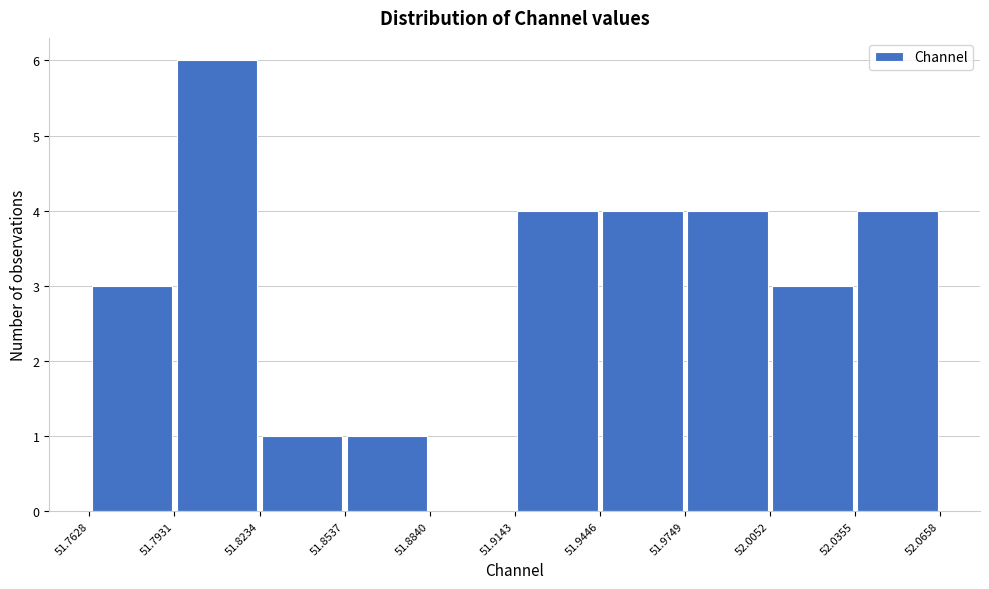

What is the height of the bar covering 52.0355 to 52.0658 on the x-axis? The values are not printed on the chart, so give them approximately, as read against the axis.

4